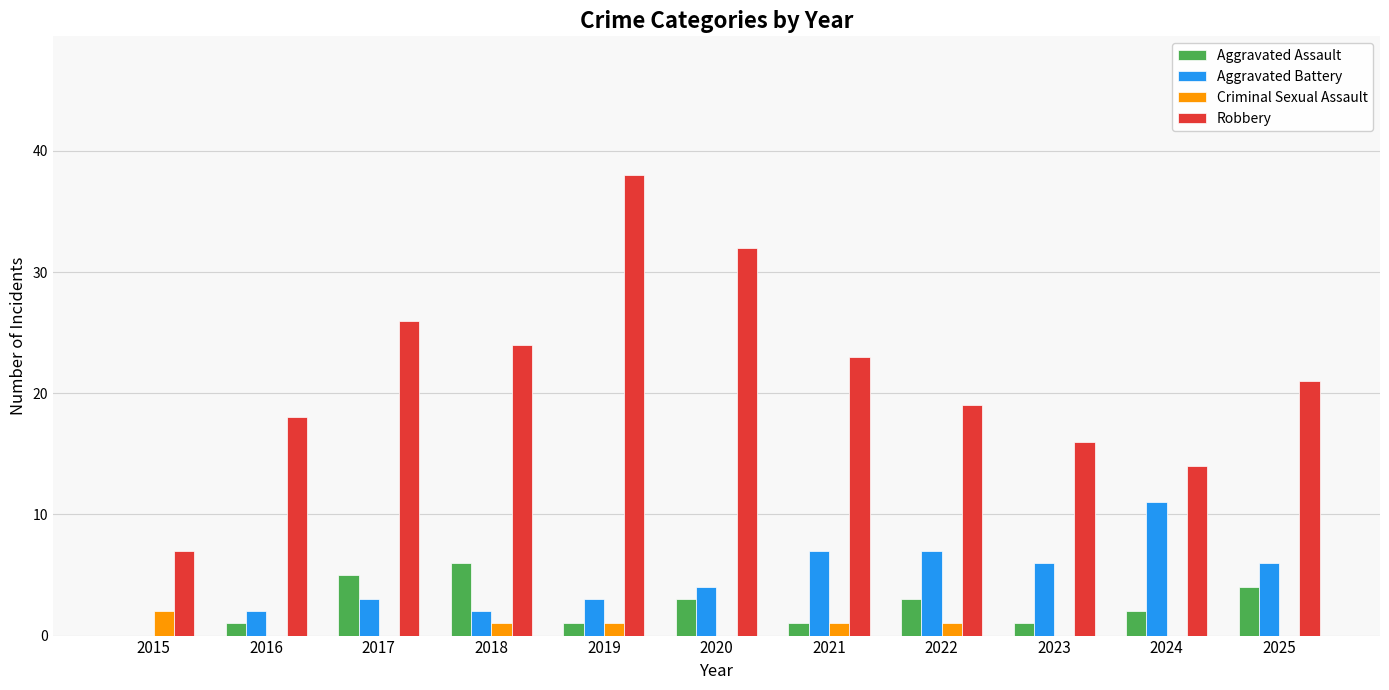

Is the value of Robbery at 2019 greater than the value of Aggravated Assault at 2022?

Yes